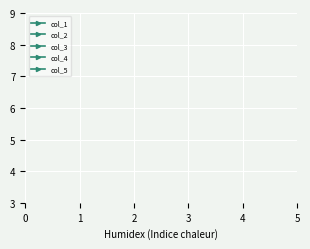

What is the total value across all series at 0?

10